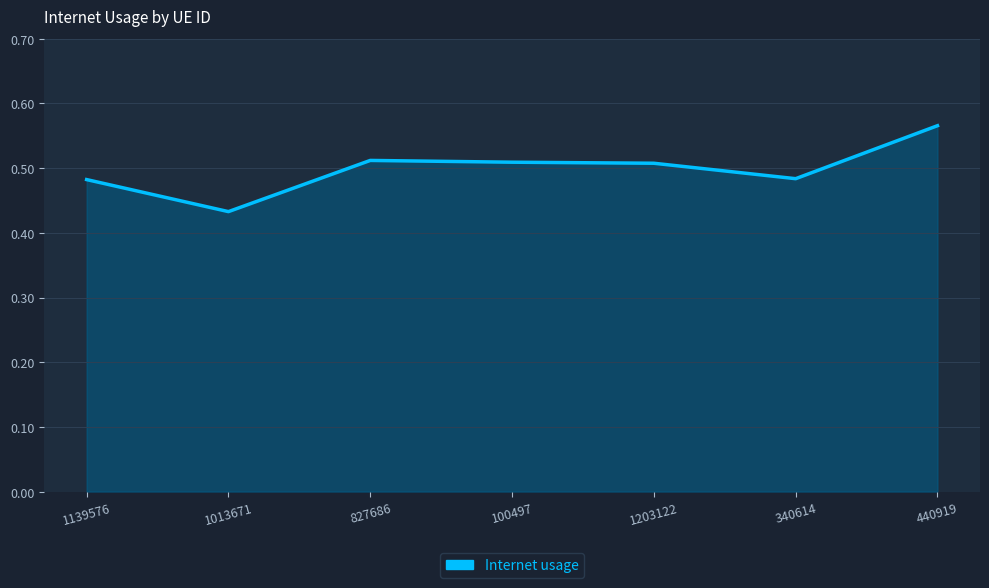

What is the change in value from 1013671 to 340614?

+0.1